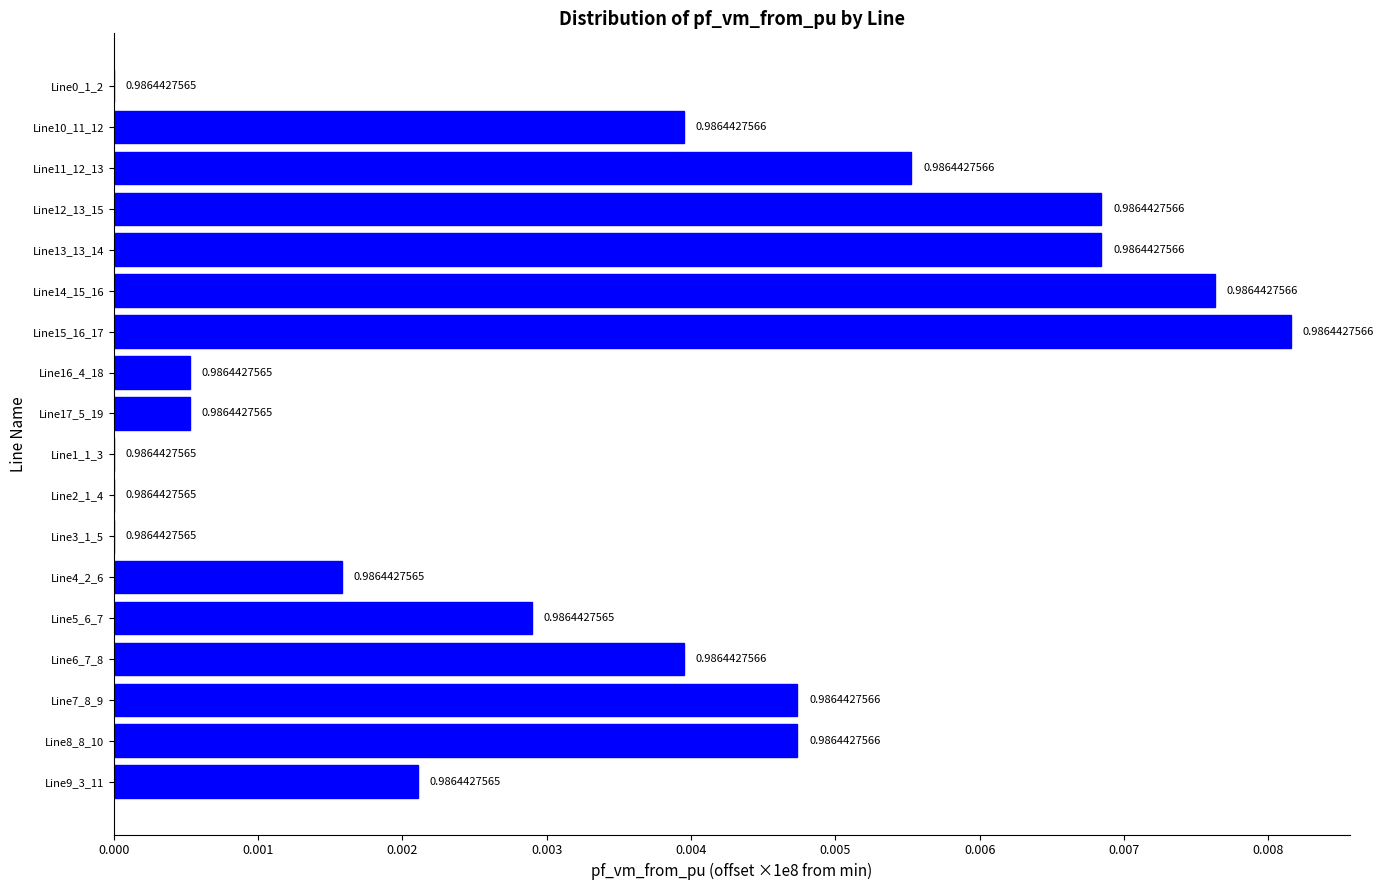

Are the bars horizontal?

Yes